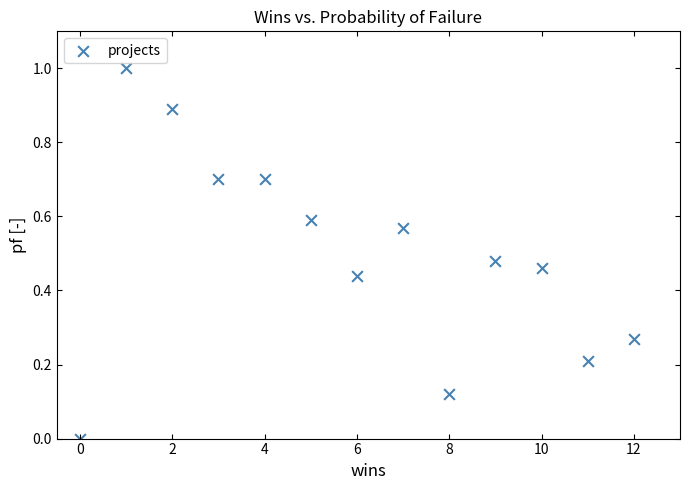

What is the range of X values (max minus min)?

12.0